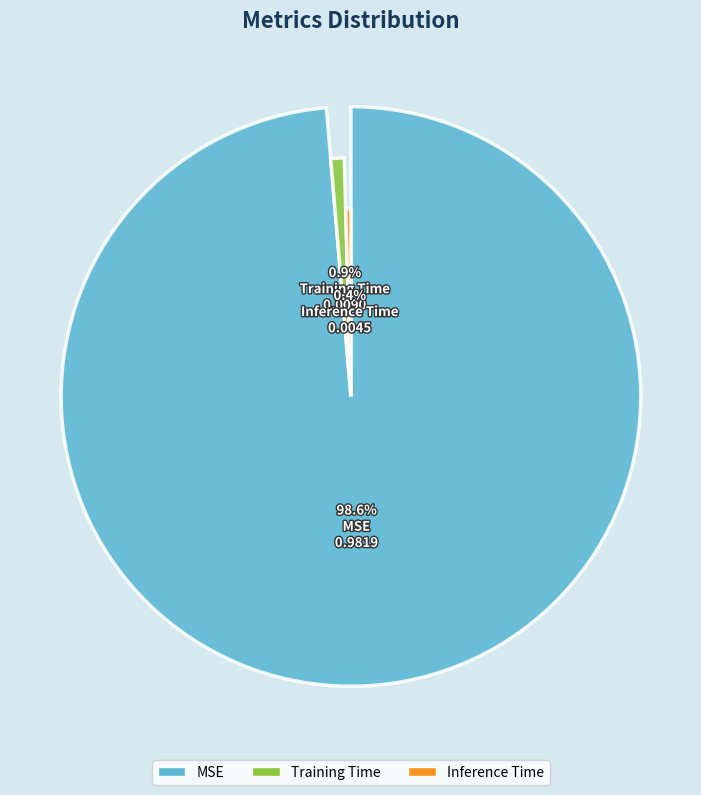

Count the number of slices in the pie.

3